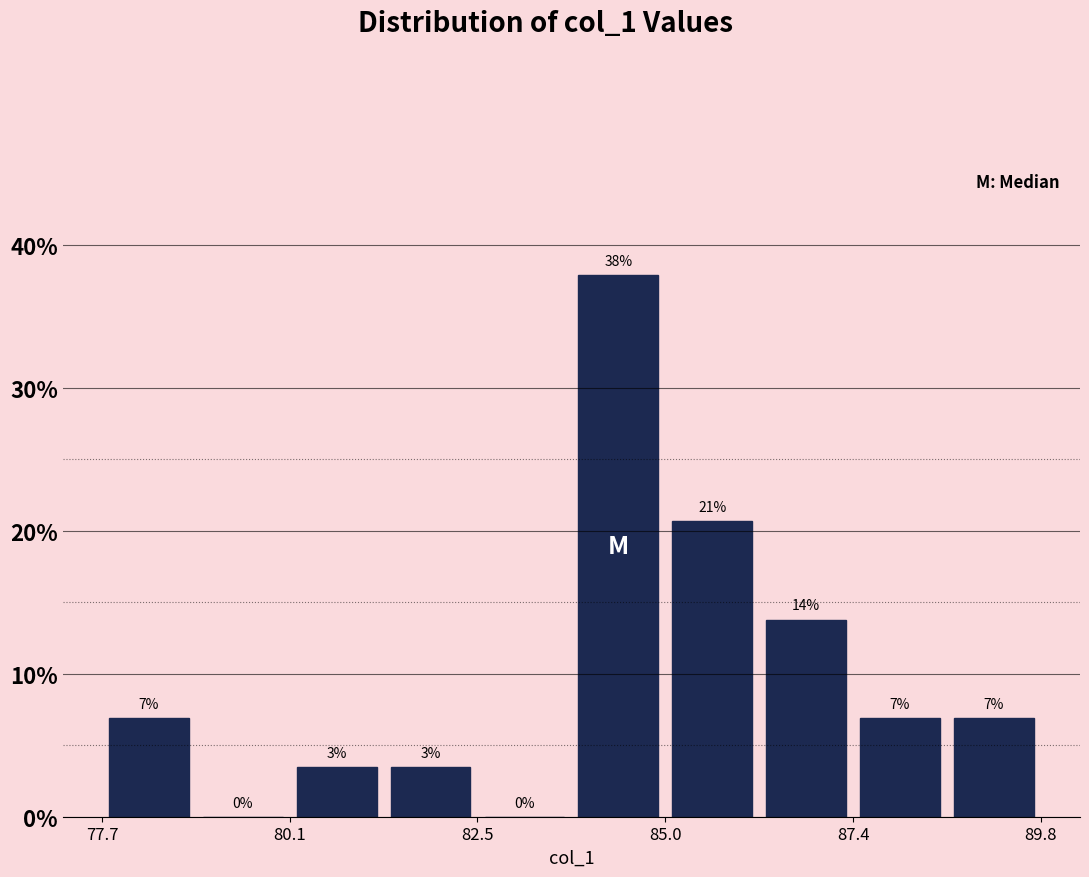

Around what value on the x-axis is the tallest bar? Give the approximate position of its centre, as read against the axis.

84.5